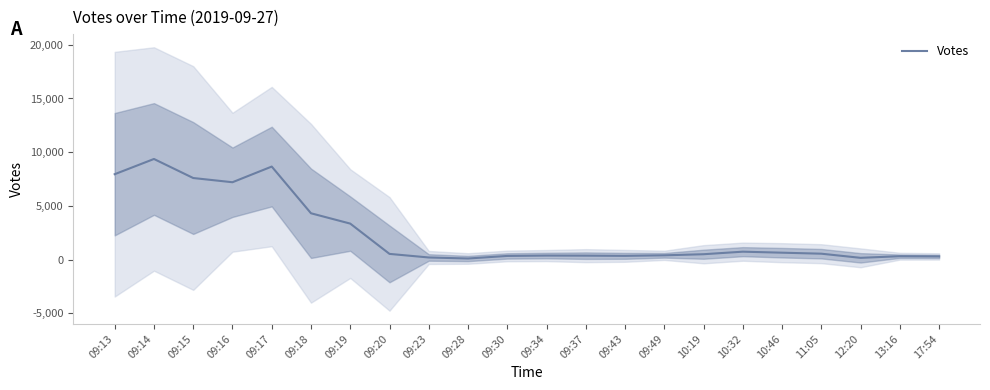

What is the minimum value shown in the chart?

98.7